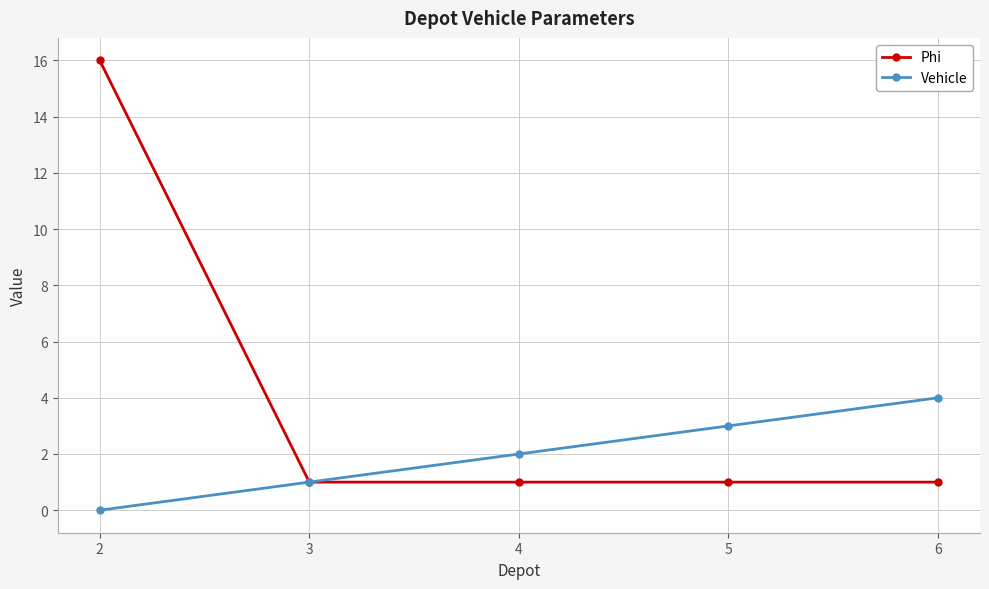

Reading right to left, extract all data points from this chart.

Phi: 6=1	5=1	4=1	3=1	2=16
Vehicle: 6=4	5=3	4=2	3=1	2=0